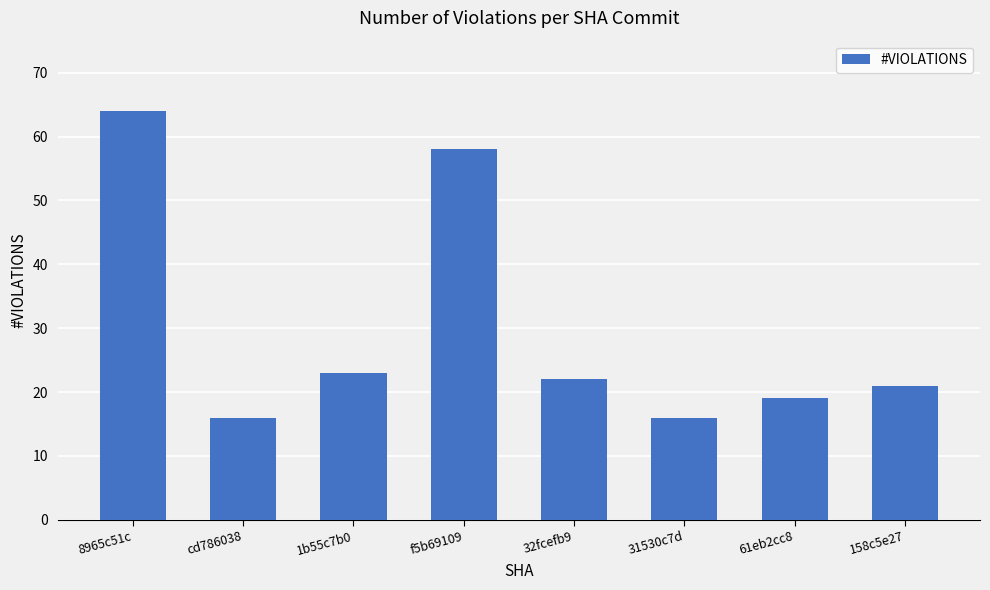

What is the minimum value shown in the chart?

16